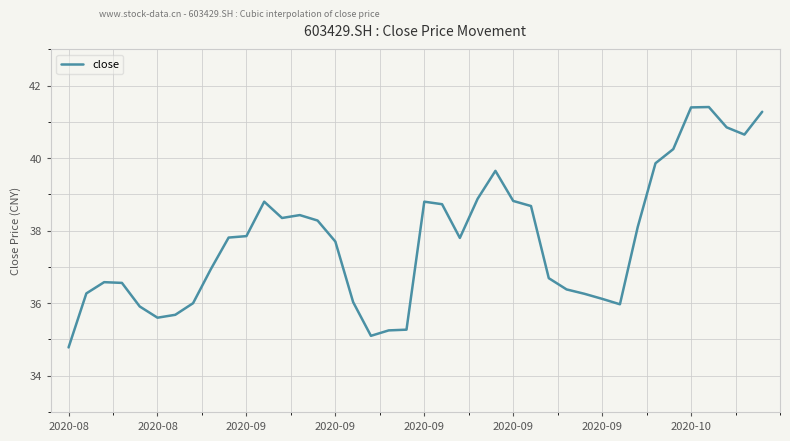

What is the difference between the maximum and minimum values?

6.6